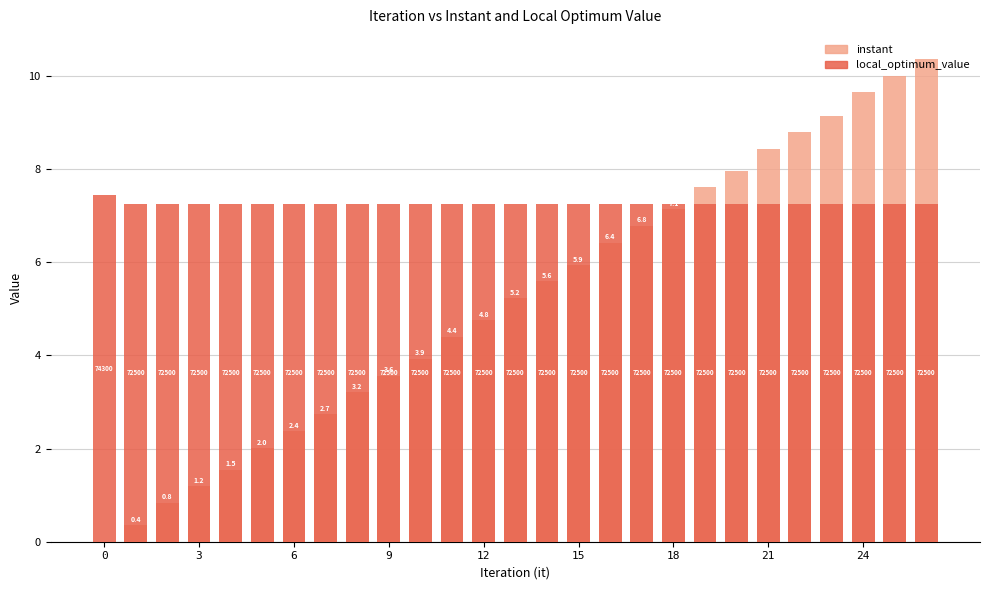

What is the spread (max minus min) of values at 26?

3.1